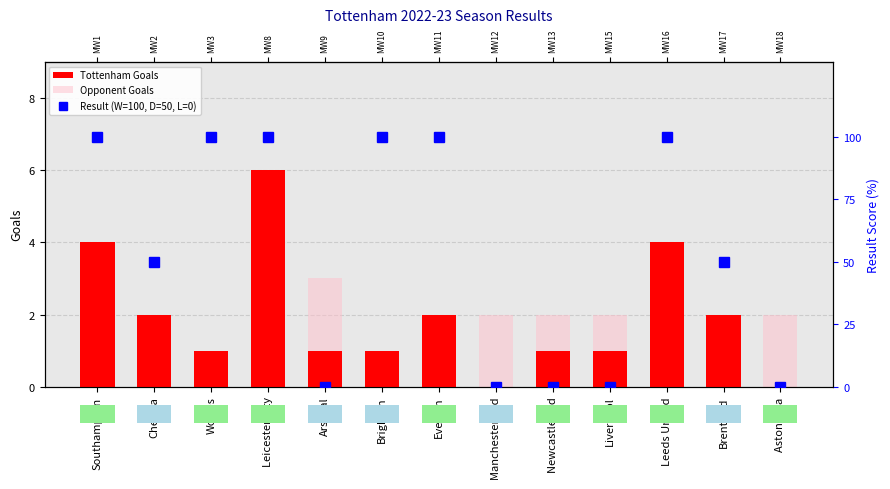

Rank the series at Arsenal from highest to lowest value.

Opponent Goals, Tottenham Goals, Result (W=100, D=50, L=0)